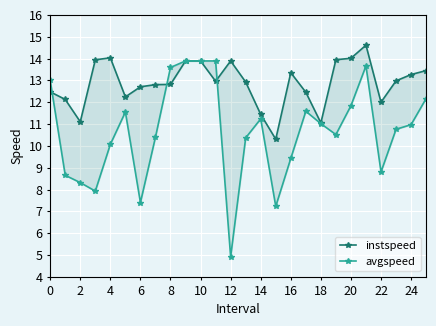

What is the value of the avgspeed point at the 4th from the left?

7.9